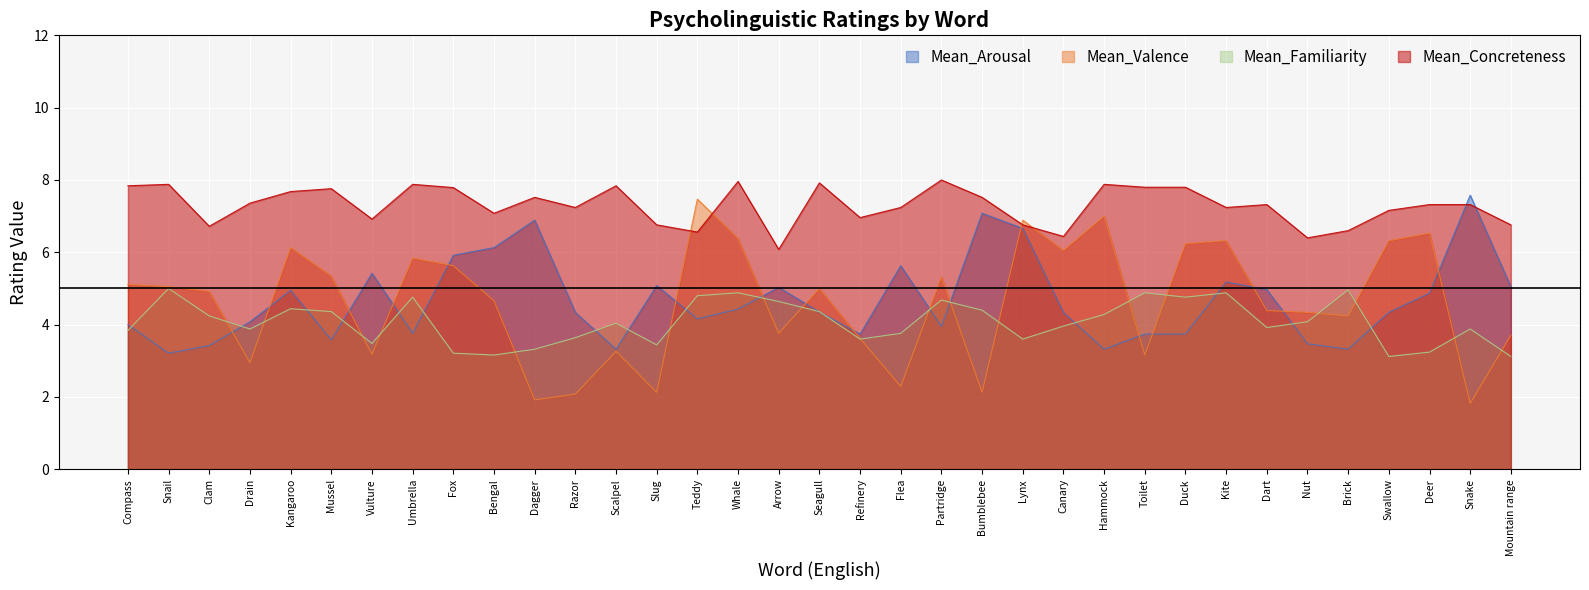

What is the difference between the Mean_Concreteness values at Brick and Lynx?

0.2